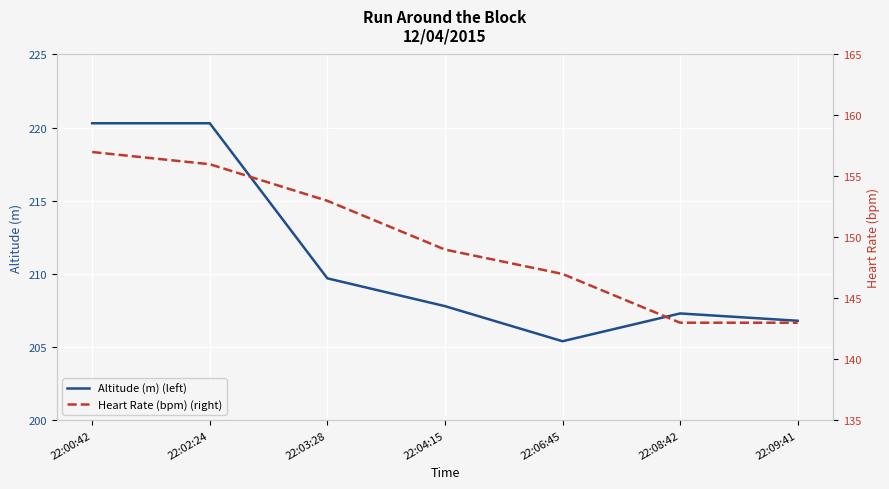

Reading left to right, list all the values displayed in this chart.

Altitude (m) (left): 22:00:42=220.3	22:02:24=220.3	22:03:28=209.7	22:04:15=207.8	22:06:45=205.4	22:08:42=207.3	22:09:41=206.8
Heart Rate (bpm) (right): 22:00:42=157.0	22:02:24=156.0	22:03:28=153.0	22:04:15=149.0	22:06:45=147.0	22:08:42=143.0	22:09:41=143.0